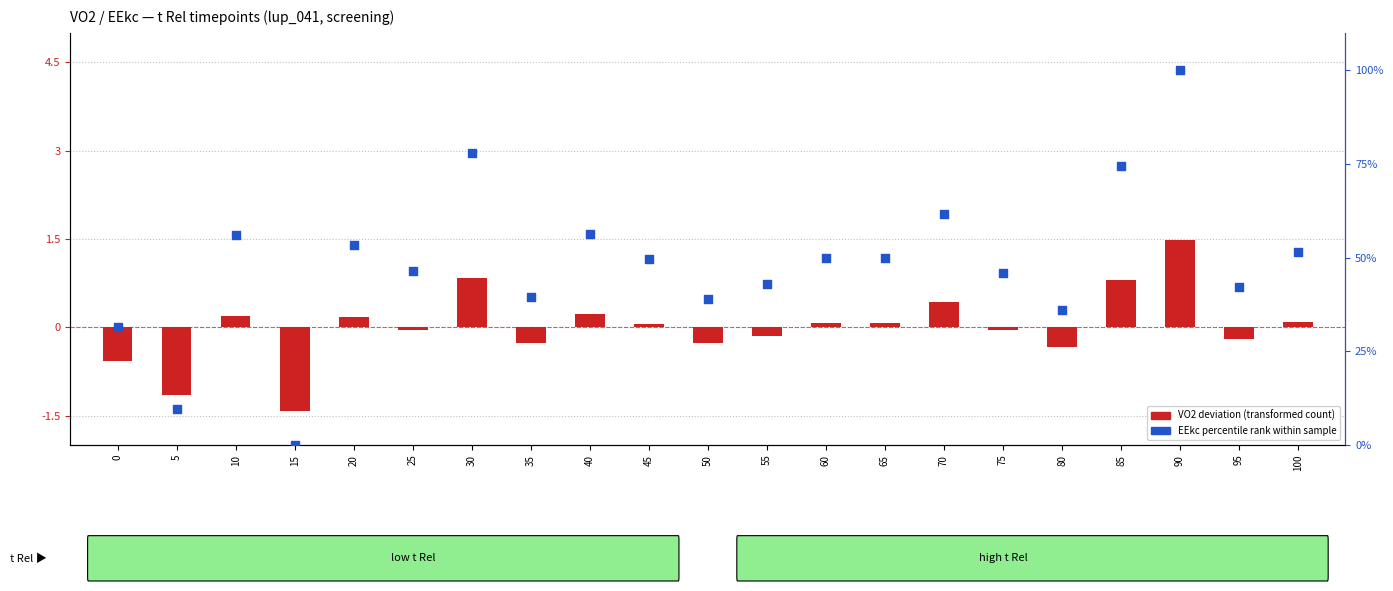

Which series has the largest total across all categories?

EEkc percentile rank